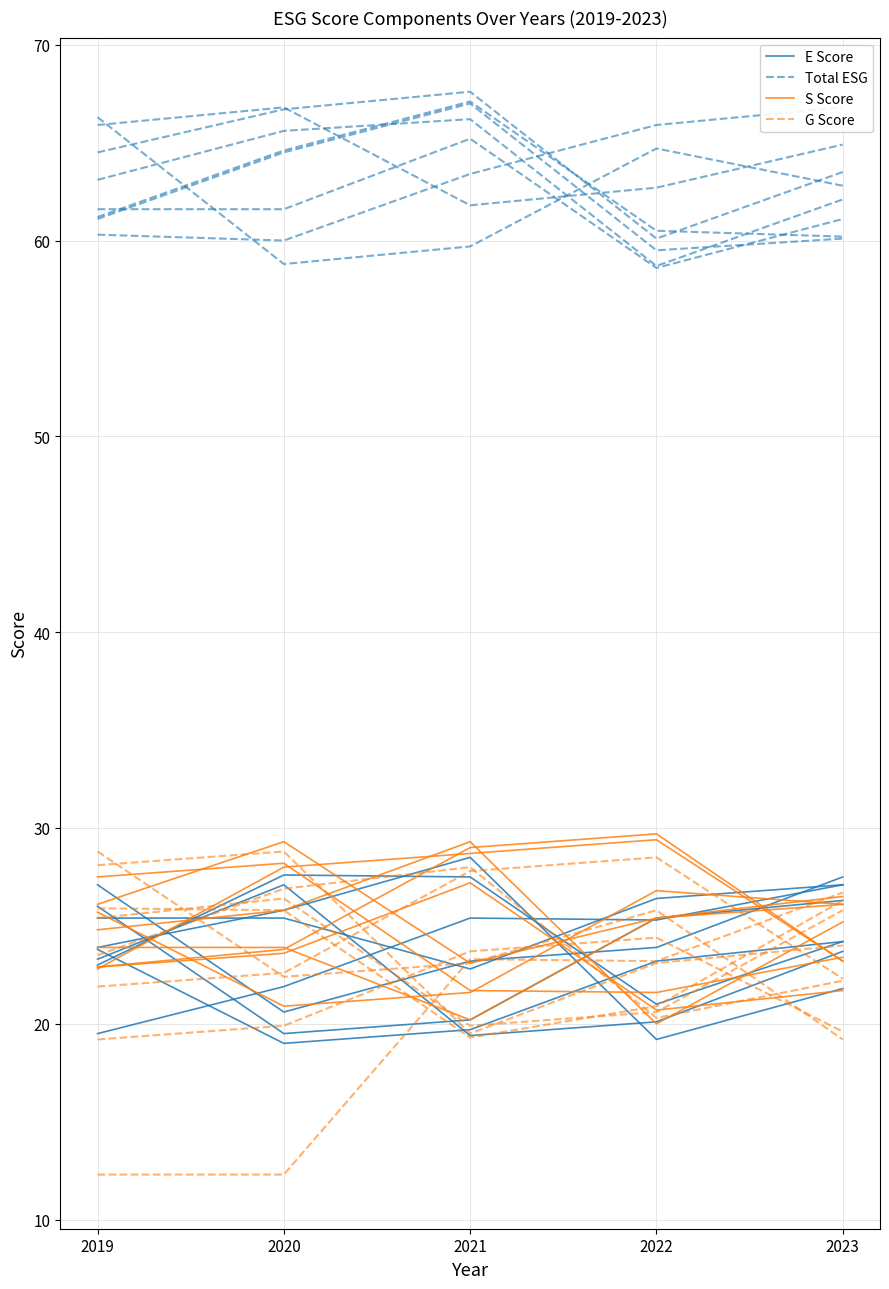

True or false: Total ESG and E Score cross at least once.

False